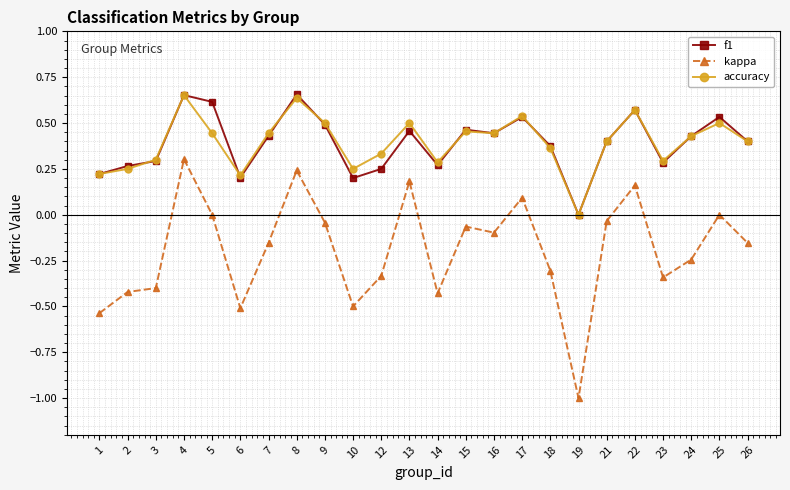

True or false: kappa and accuracy intersect in this chart.

False